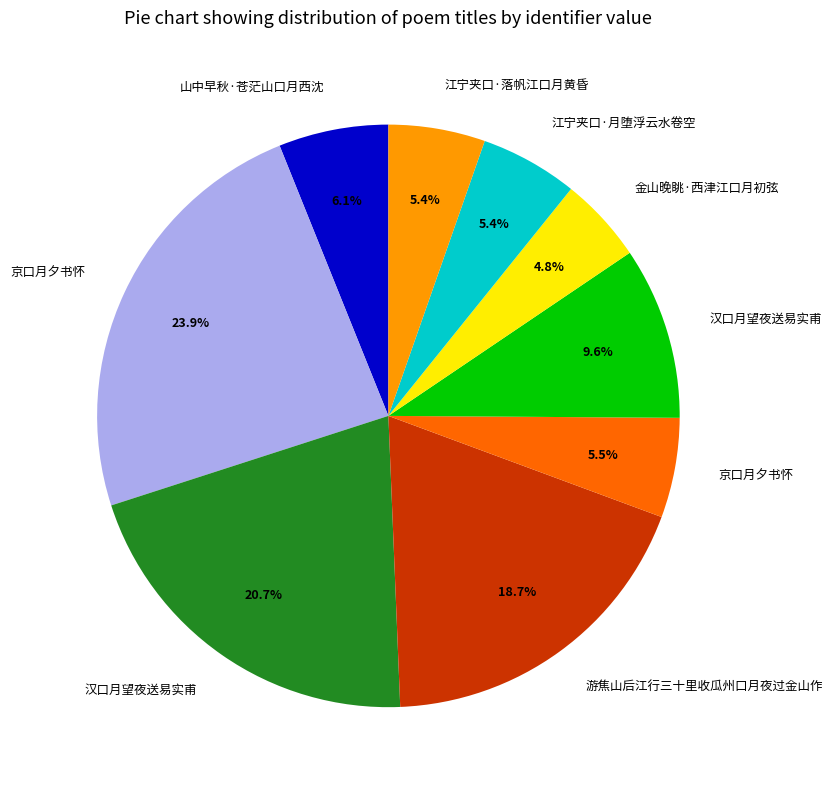

Does any single category account for the majority?

No